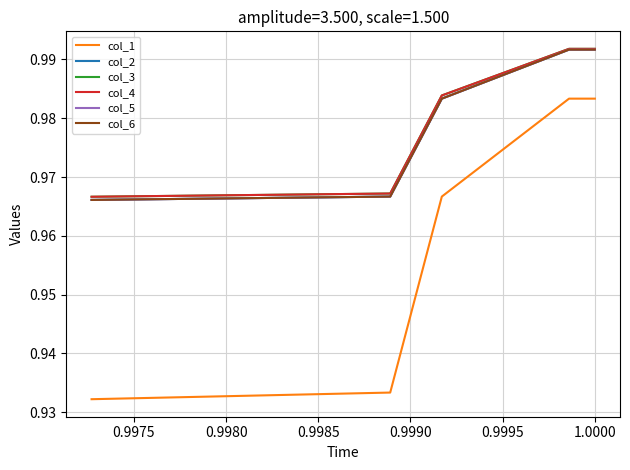

What is the smallest value displayed?

0.9